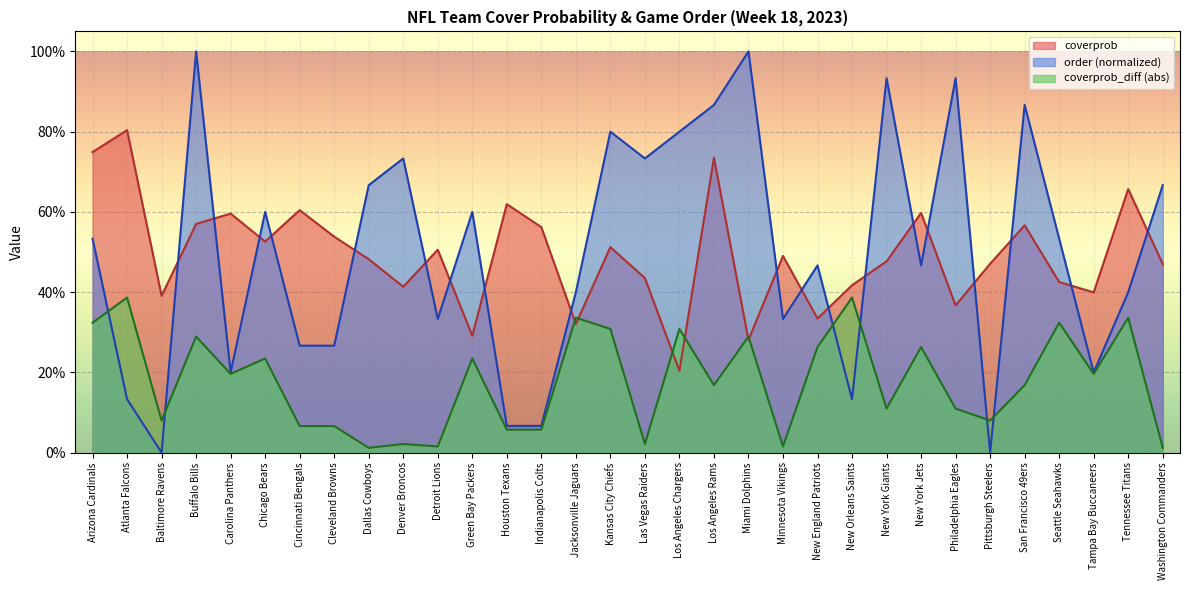

Where is coverprob nearest to the value 0?

Los Angeles Chargers